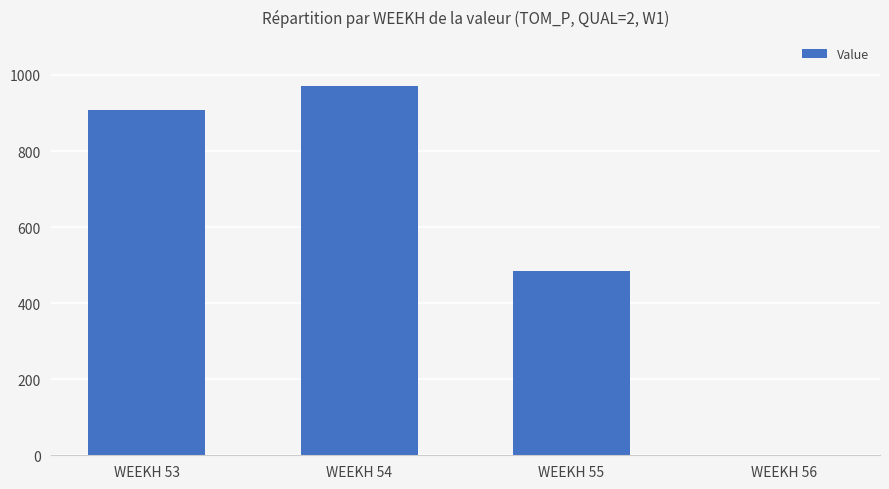

What is the change in value from WEEKH 54 to WEEKH 56?

-971.0